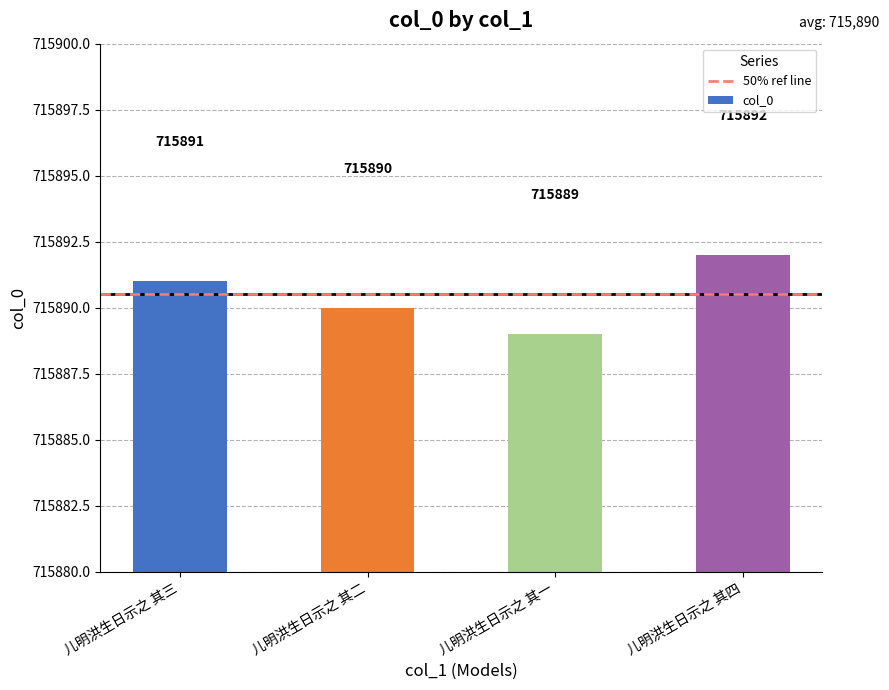

What position from the left is 儿明洪生日示之 其二?

2